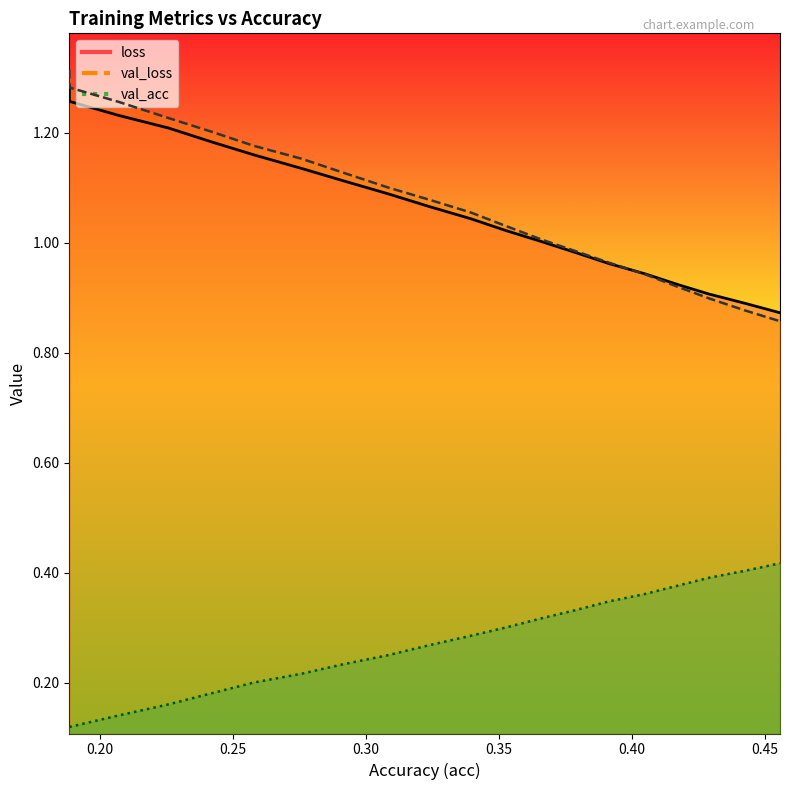

True or false: val_loss has more than 2 interior local peaks.

False